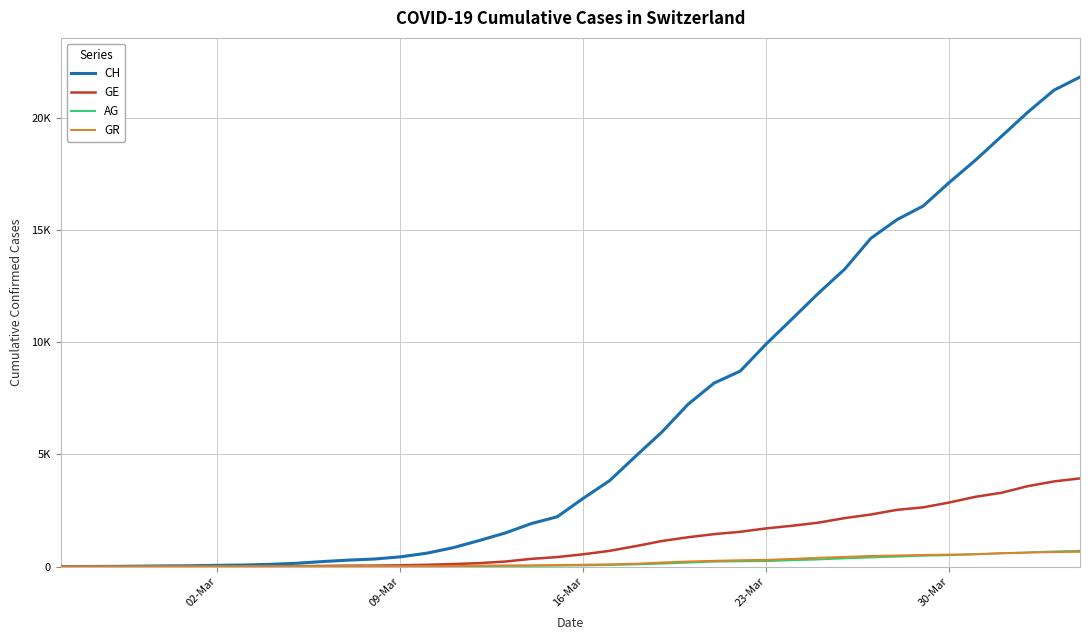

True or false: GR and CH intersect in this chart.

False